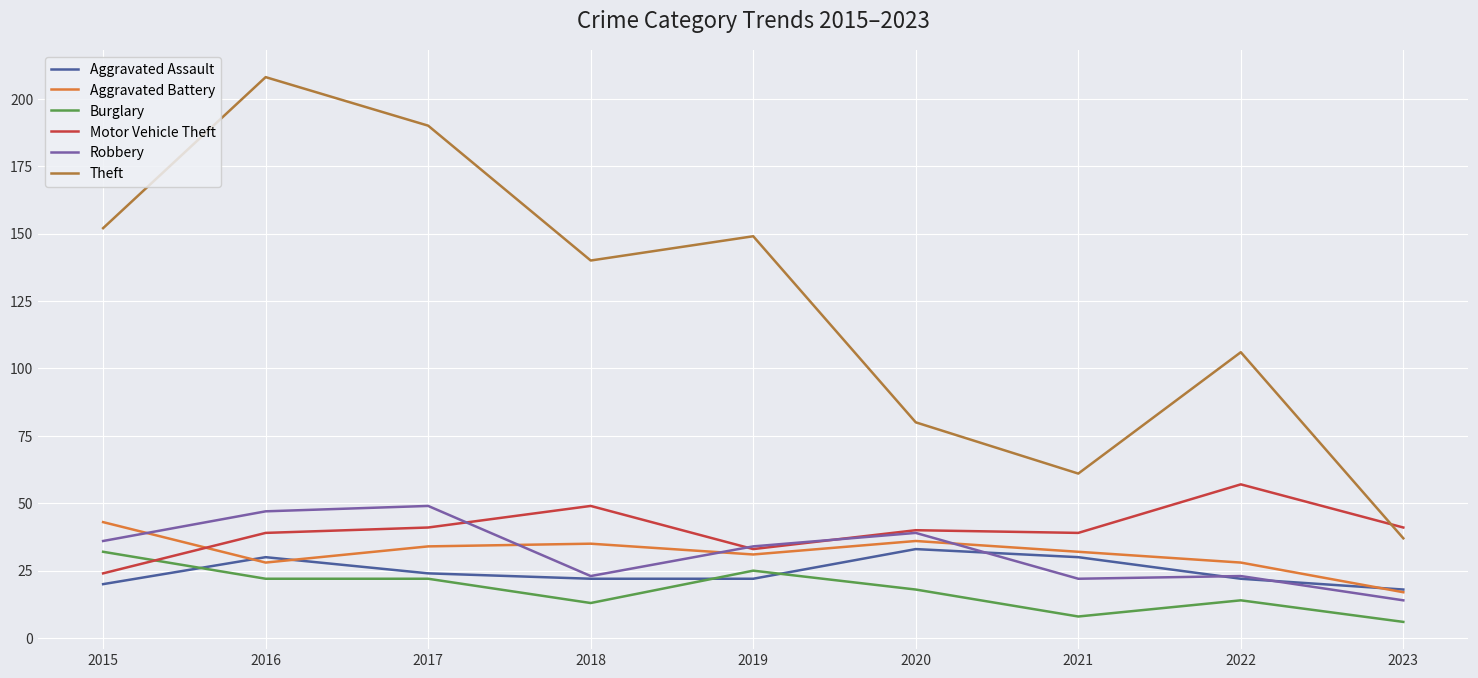

True or false: Robbery has a value of 46 at 2019.

False